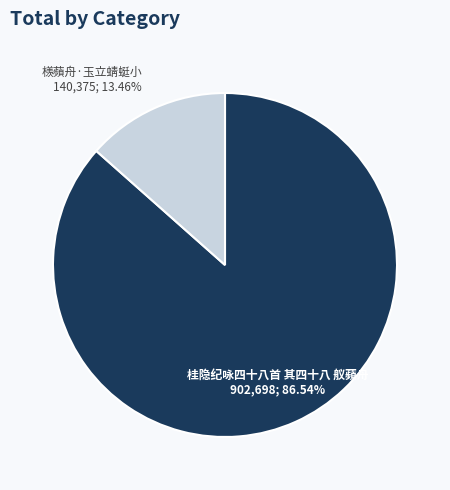

Count the number of slices in the pie.

2